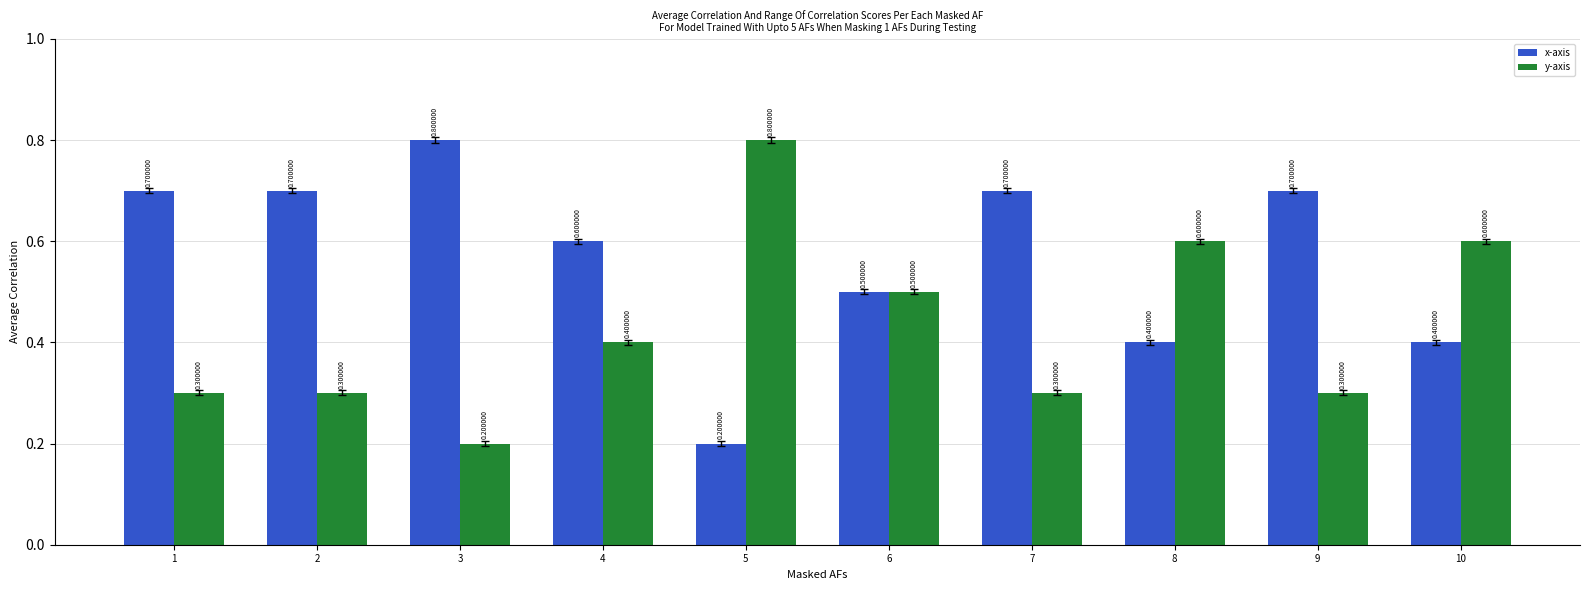

What is the value of the x-axis bar at the 7th from the left?

0.7